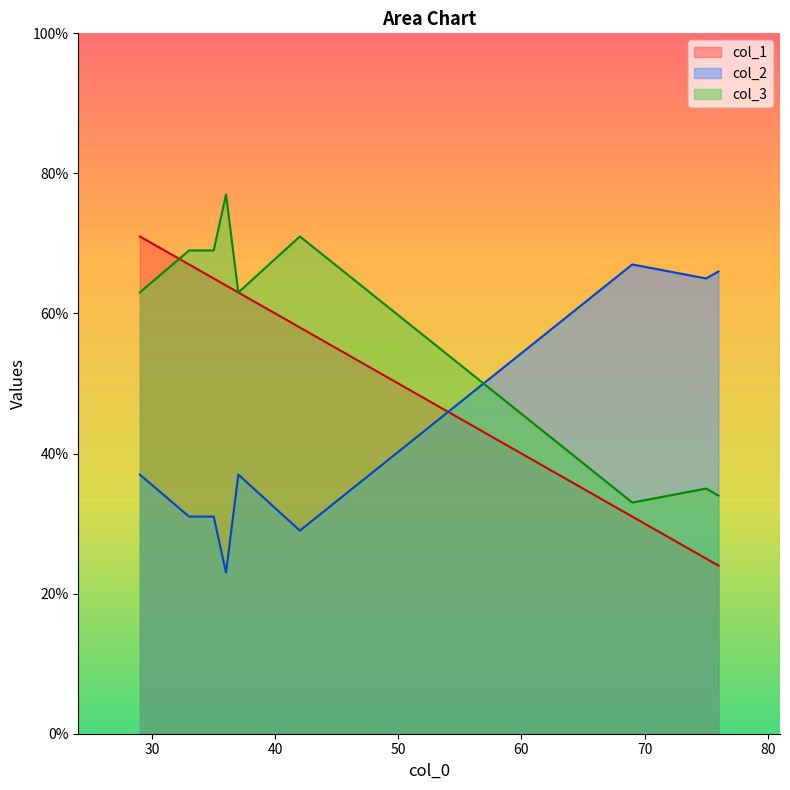

List the labels in order of col_1 value, smallest first.

2, 6, 7, 0, 8, 3, 4, 5, 1